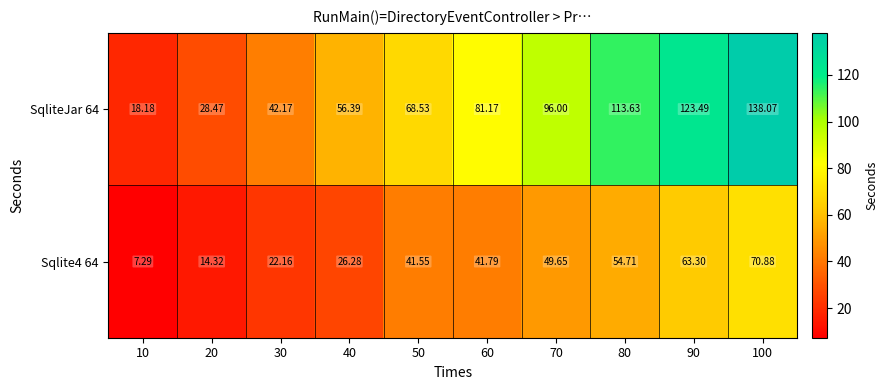

Rank the series at 50 from lowest to highest value.

Sqlite4 64, SqliteJar 64